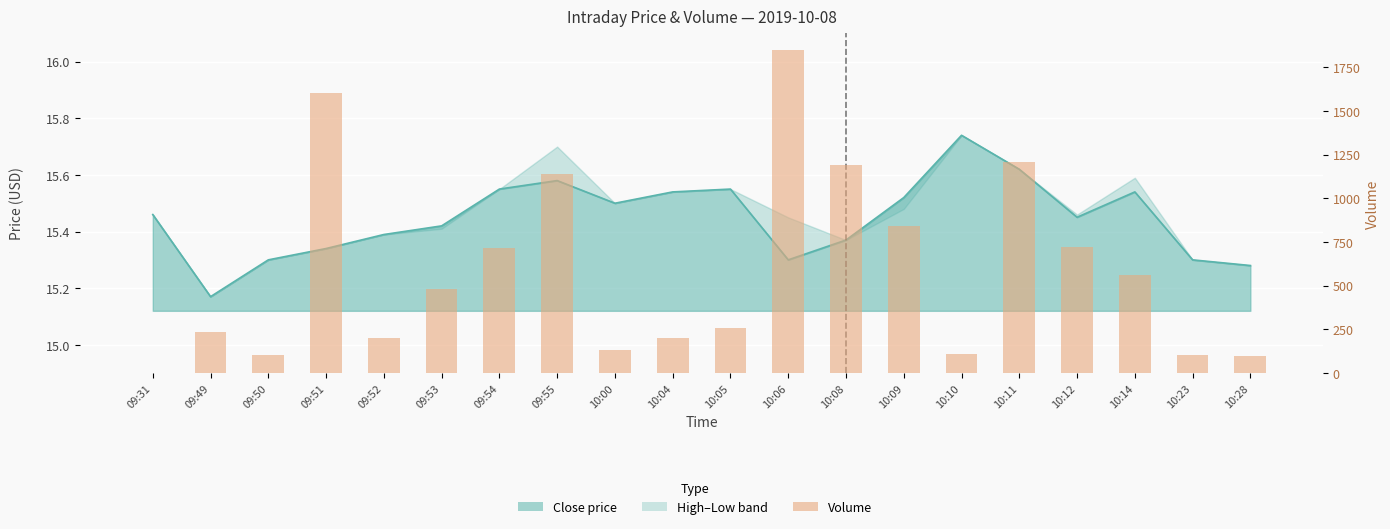

What is the difference between the values at 10:28 and 10:08?

1089